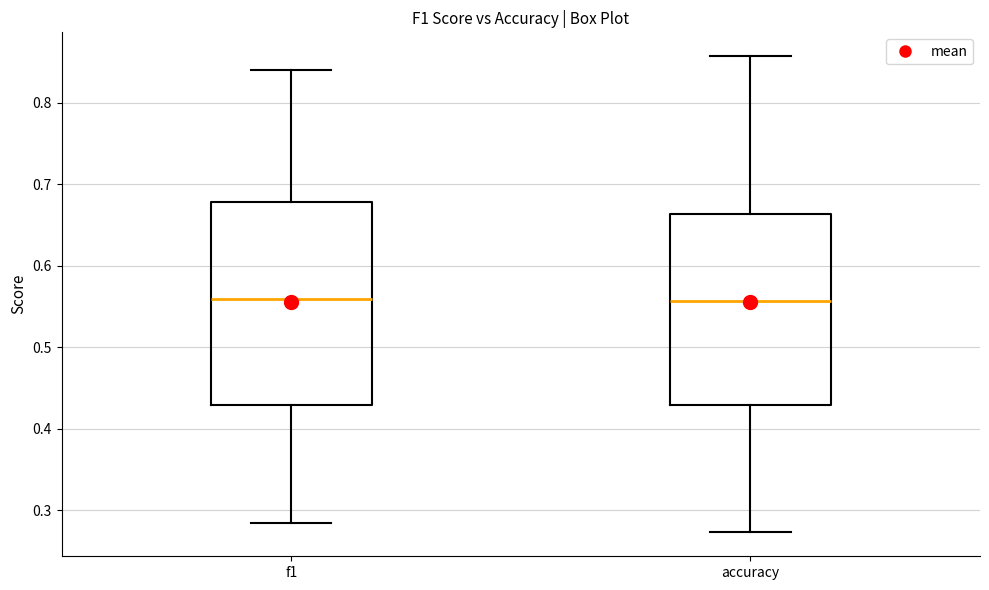

Where does the median line of the box for f1 sit on the y-axis? The values are not printed on the chart, so give them approximately, as read against the axis.

0.56